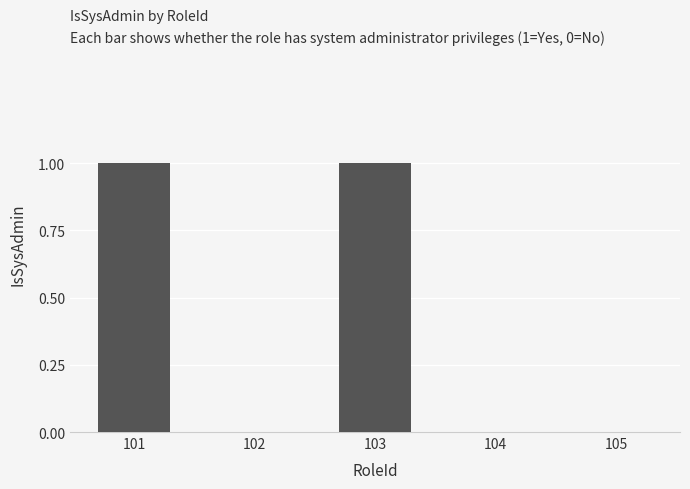

Is it true that the value at 103 is 0?

False